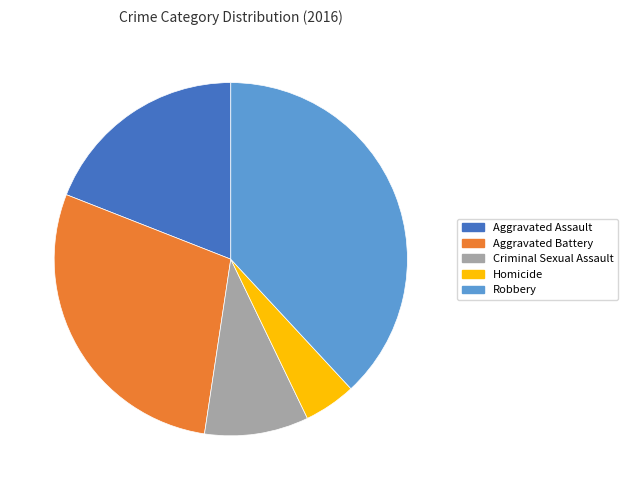

True or false: Robbery accounts for 38% of the total.

True